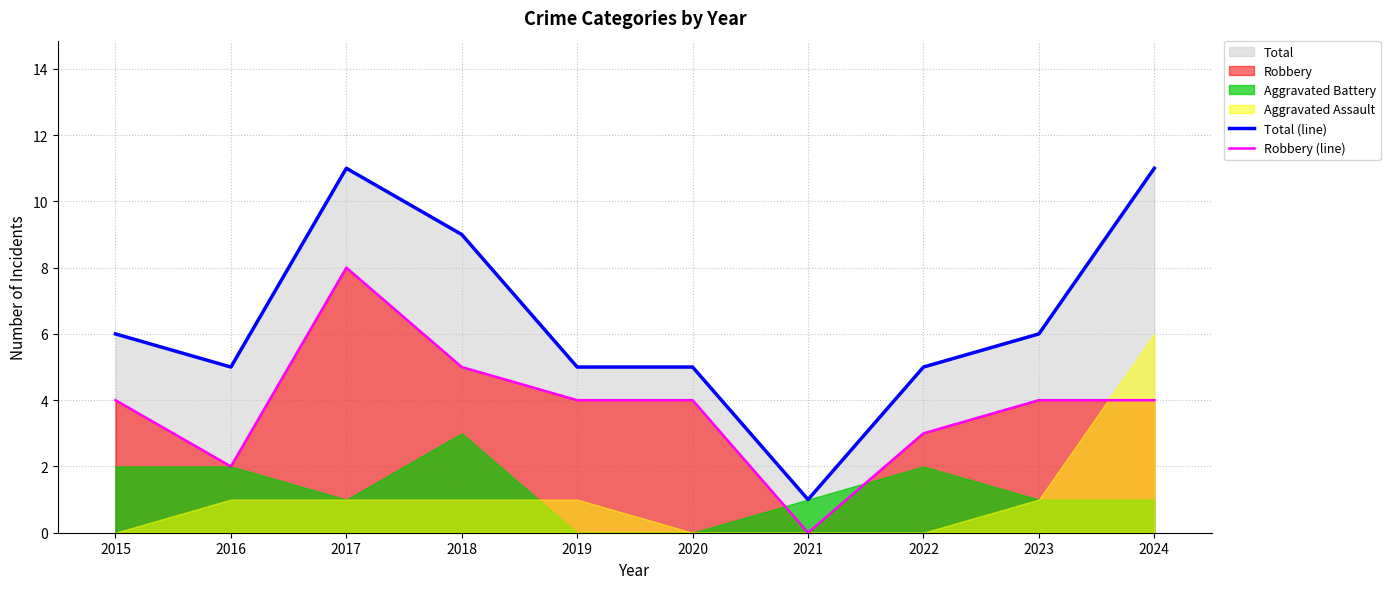

True or false: Robbery (line) and Total (line) cross at least once.

False